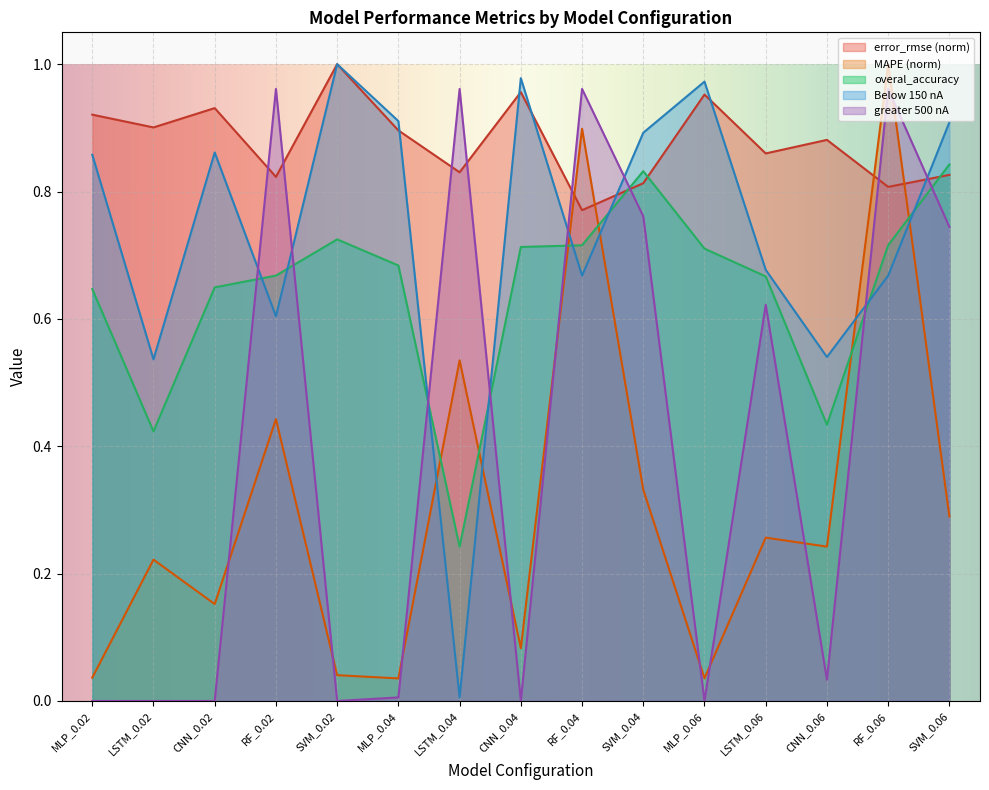

Where is Below 150 nA nearest to the value 0?

LSTM_0.04